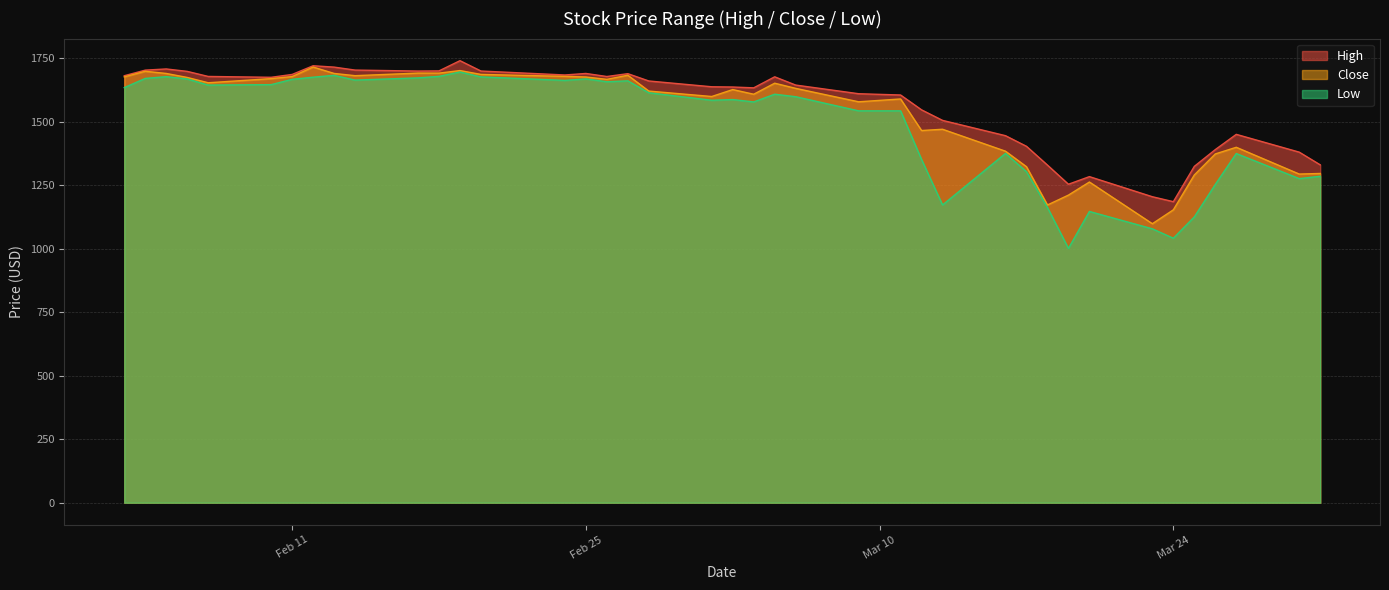

How many values in the Low series are below 1608?

20